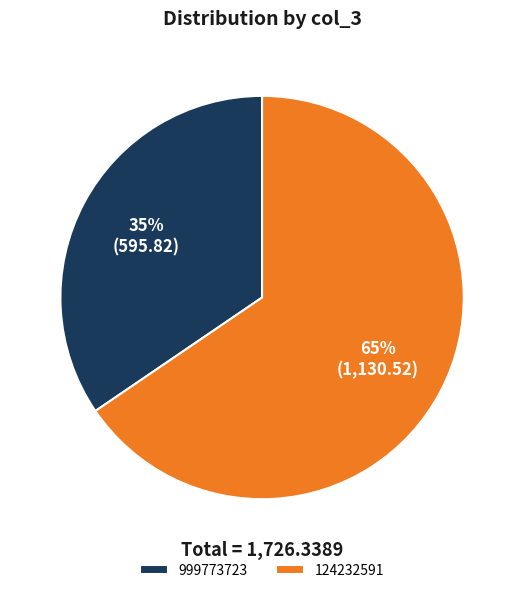

To the nearest percent, what is the average slice percentage?

50%